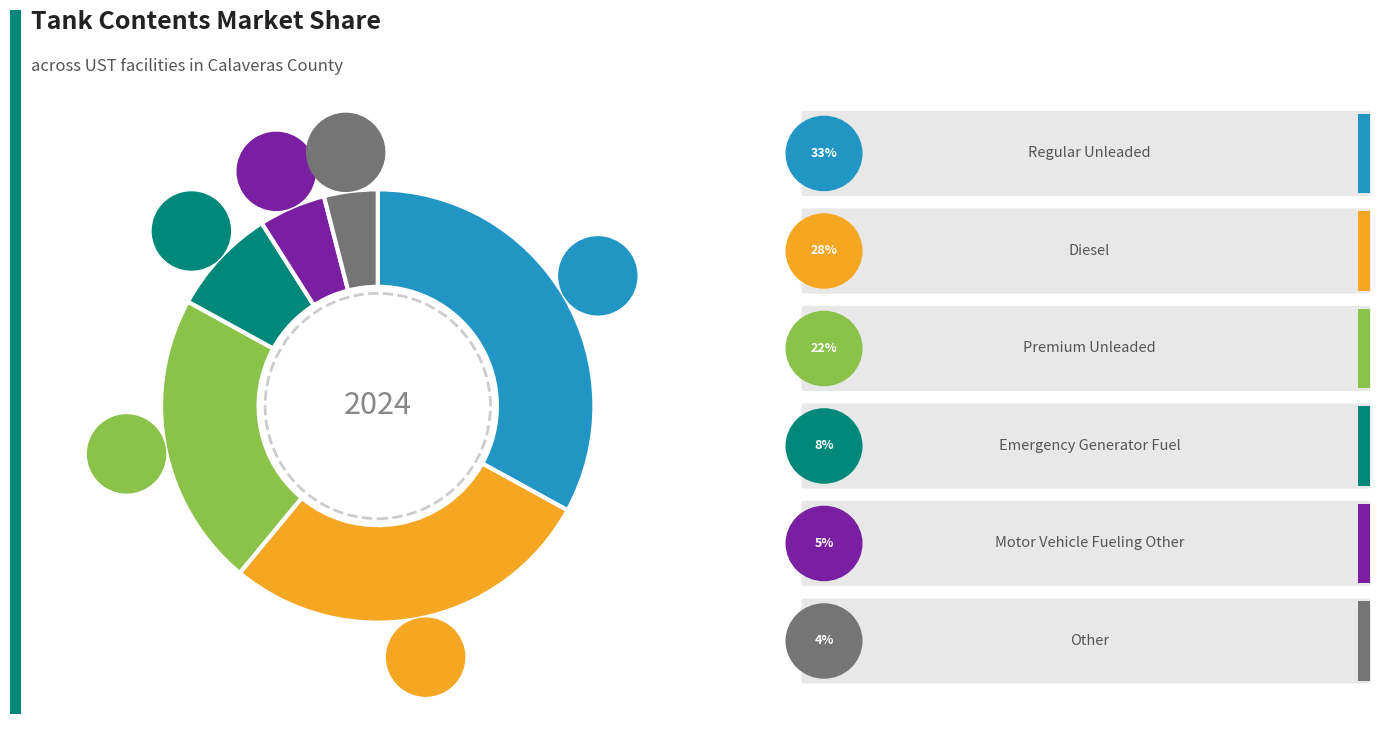

Rank the categories by value from lowest to highest.

Other, Motor Vehicle Fueling Other, Emergency Generator Fuel, Premium Unleaded, Diesel, Regular Unleaded